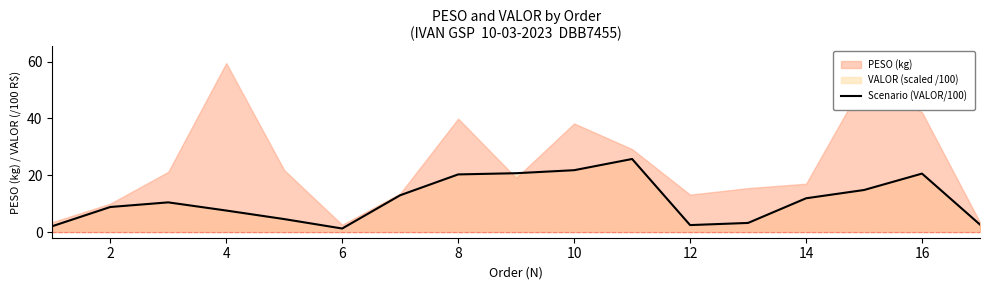

What value does the data have at 16?

20.7